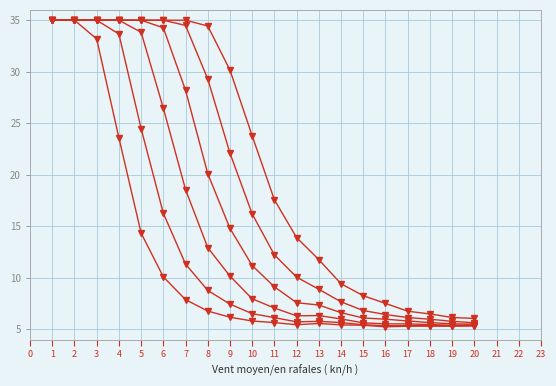

How many data points does each series have?

20